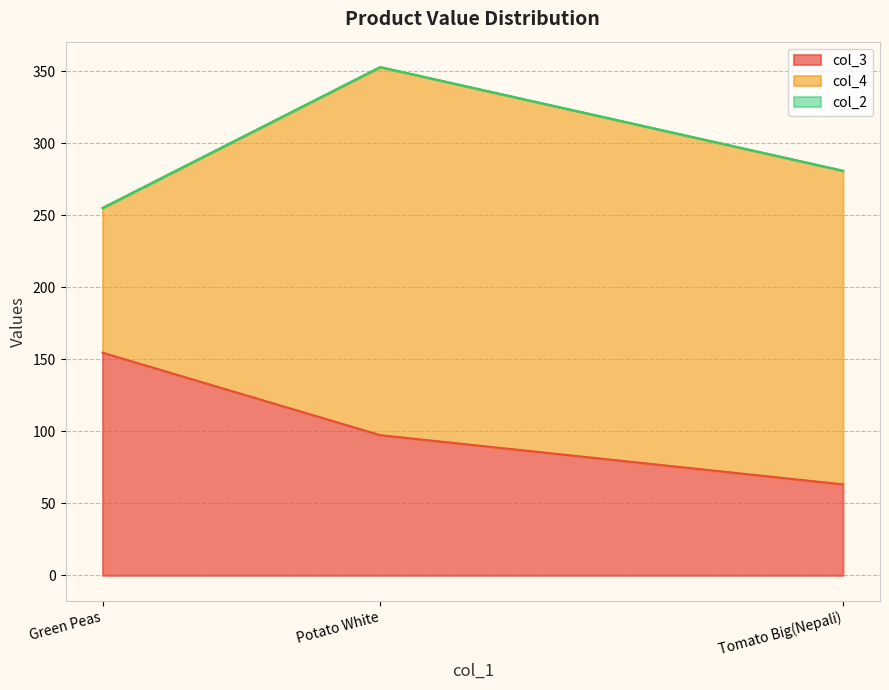

What are all the series names shown in the legend?

col_3, col_4, col_2